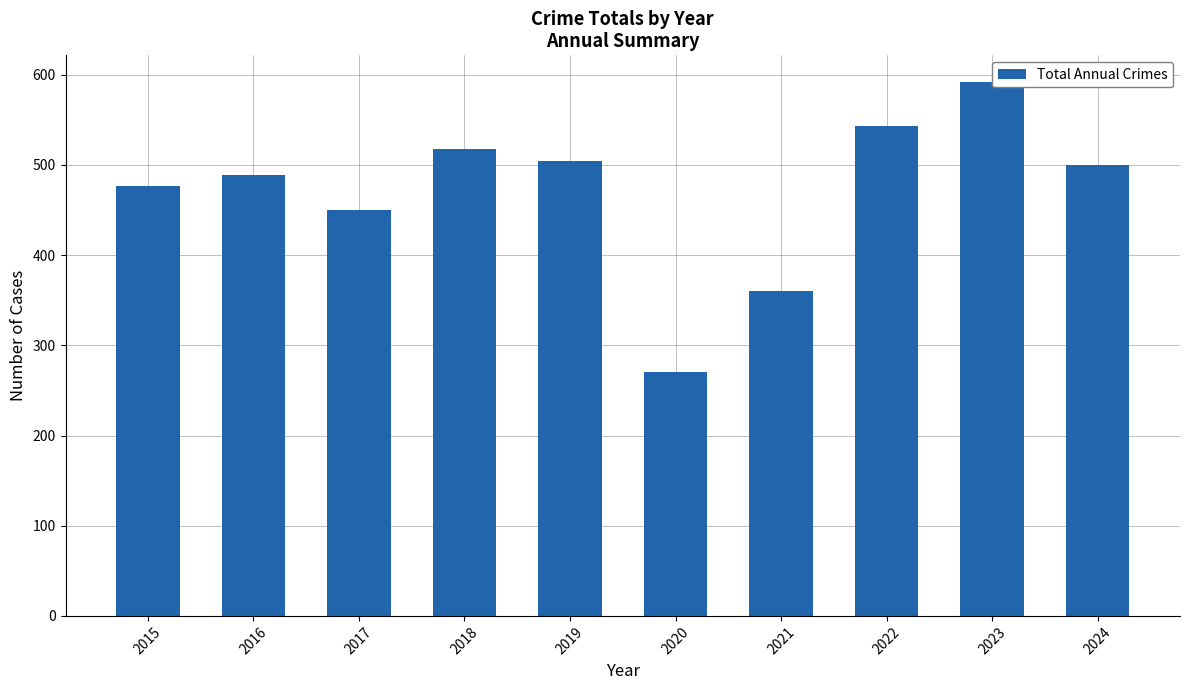

What is the change in value from 2016 to 2022?

+54